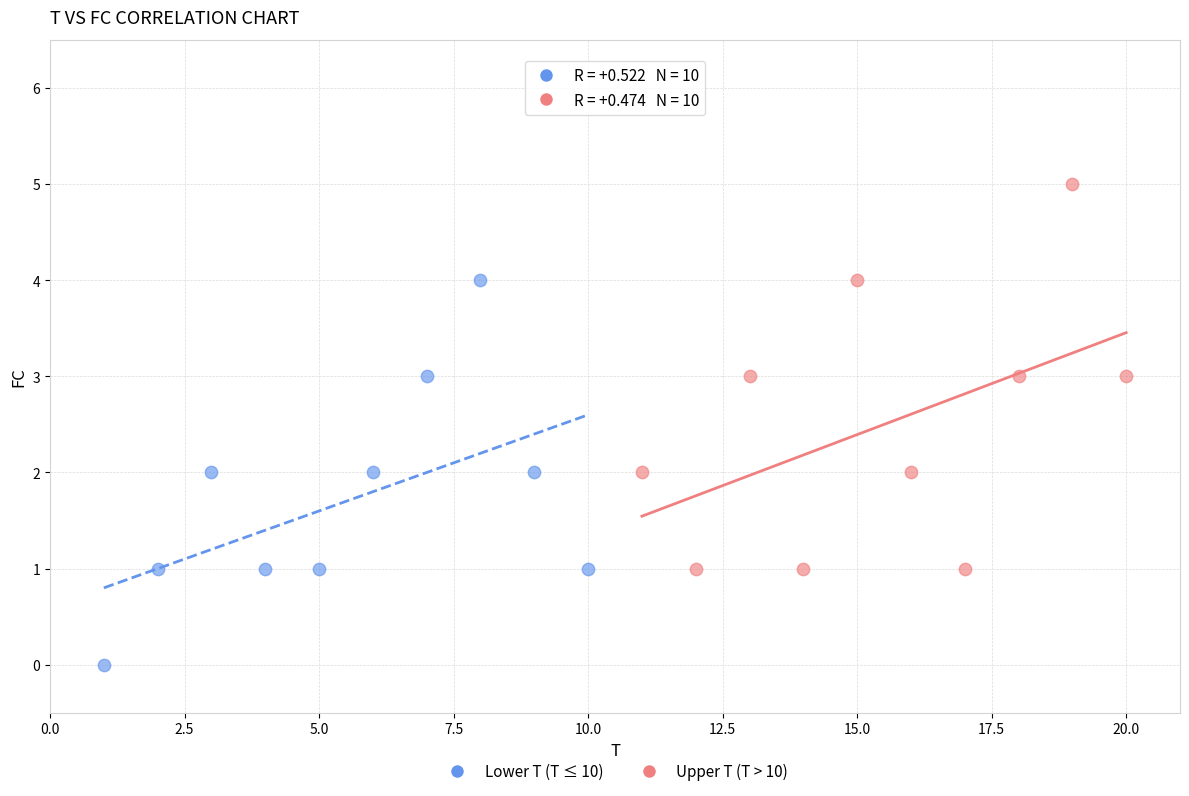

Which series contains the highest Y value?

Upper T (T > 10)